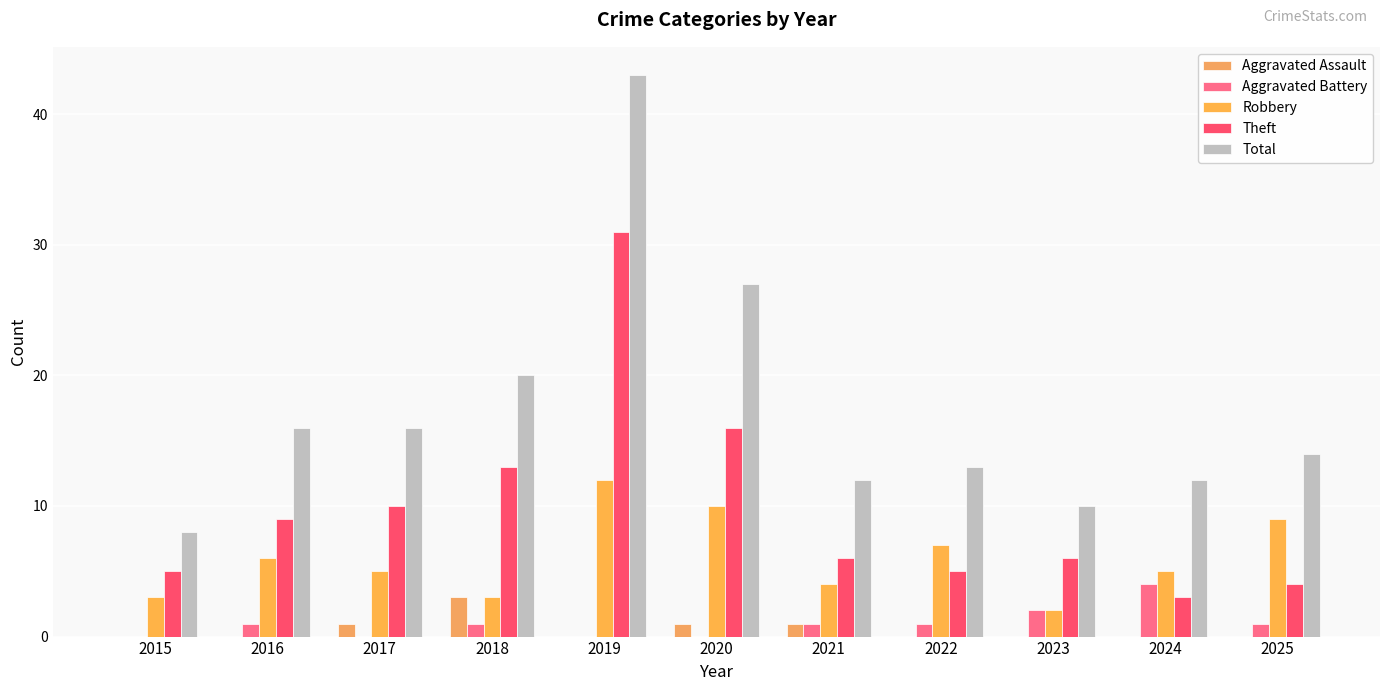

How many data points does each series have?

11